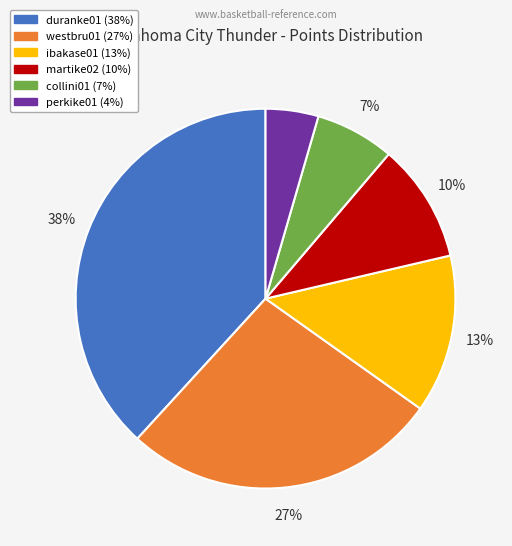

What percentage is the ibakase01 slice, to the nearest percent?

13%